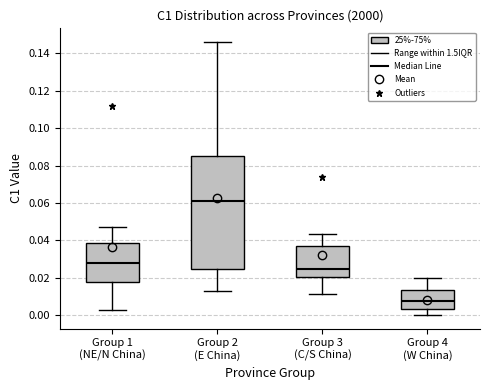

Where does the lower whisker of the box for Group 4 (W China) end on the y-axis? The values are not printed on the chart, so give them approximately, as read against the axis.

0.000